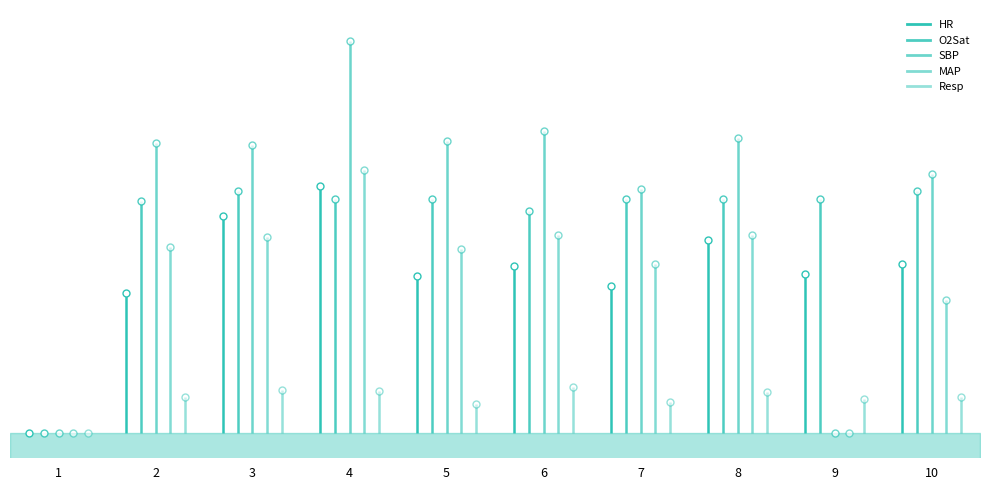

How many values in Resp are above zero?

9